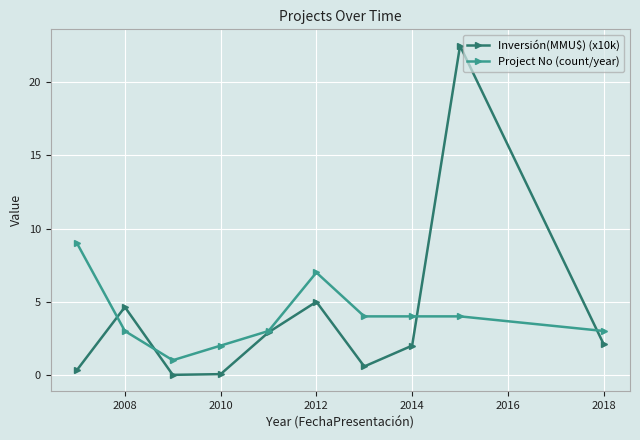

How many lines are shown in the chart?

2